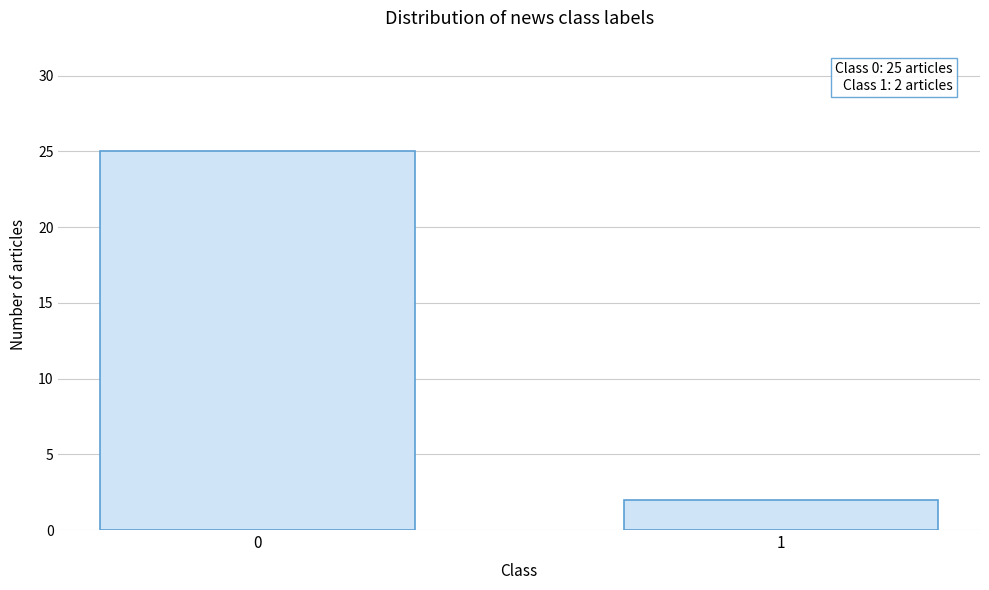

Reading right to left, extract all data points from this chart.

1=2	0=25